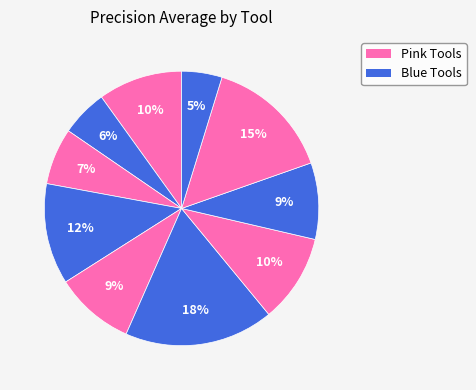

How many segments does this pie chart have?

10